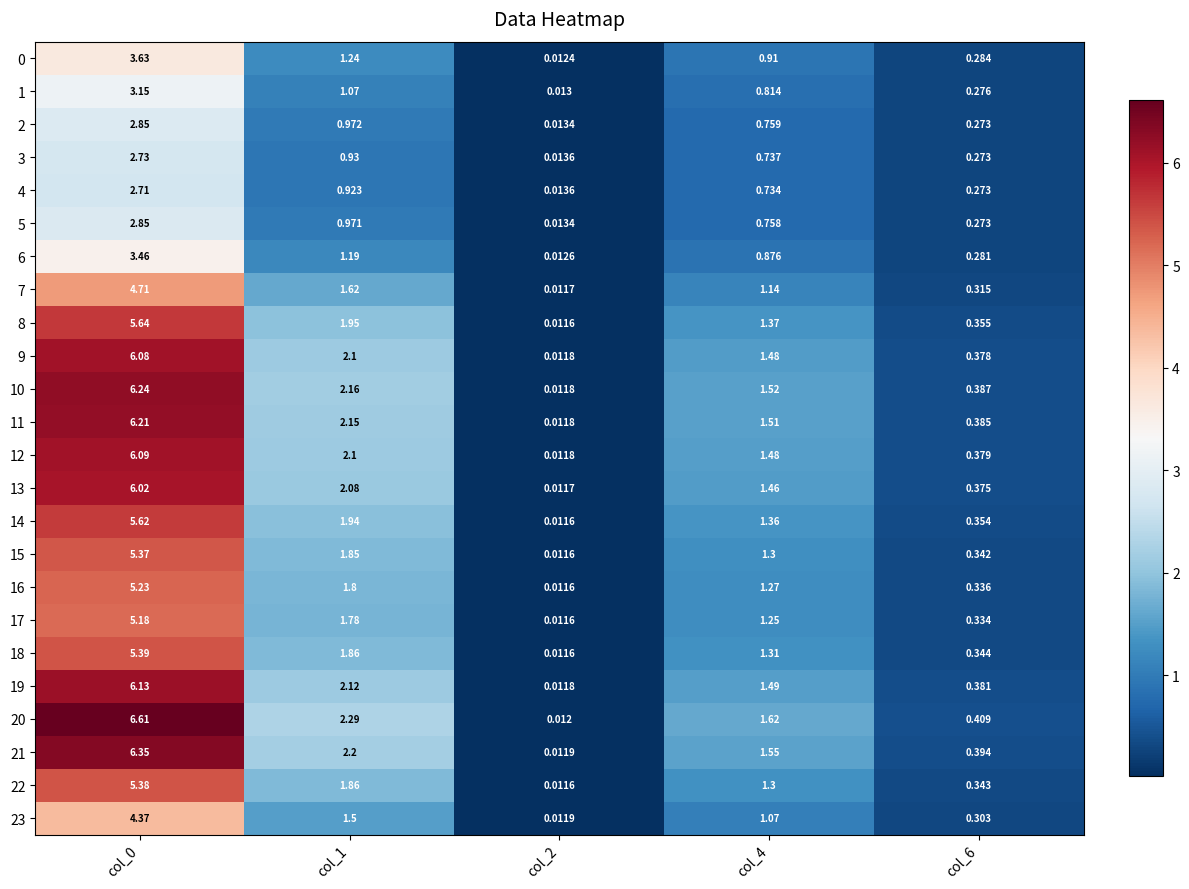

Is the value of 16 at col_1 greater than the value of 2 at col_6?

Yes